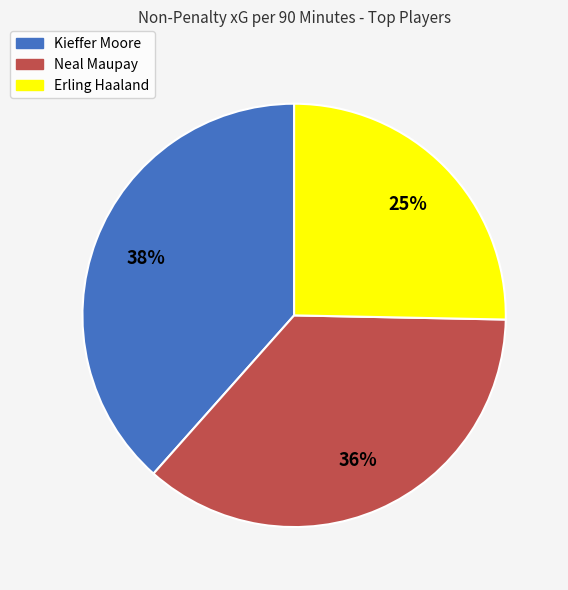

To the nearest percent, what is the average slice percentage?

33%